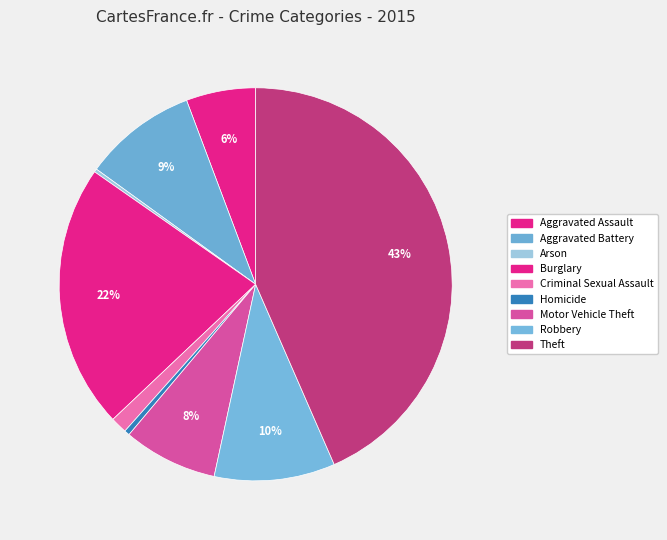

What is the largest slice in the pie chart?

Theft